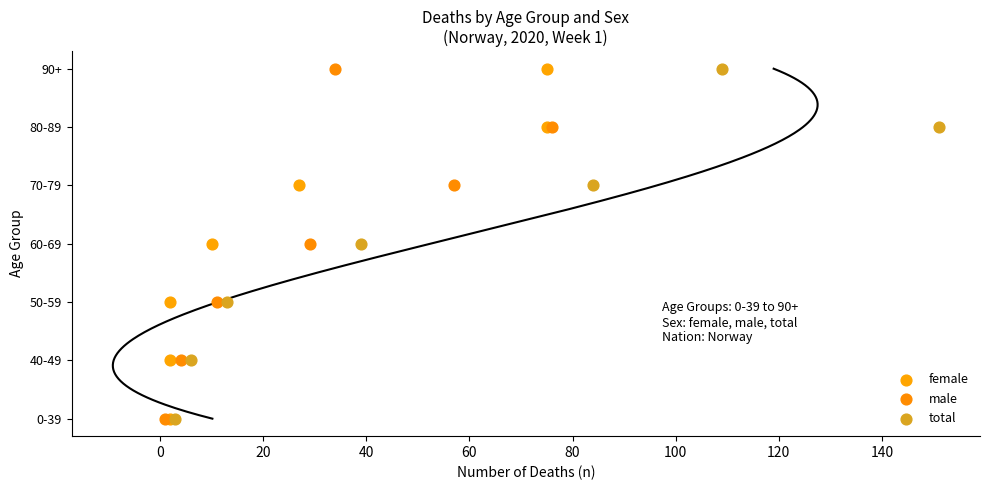

What are all the series names shown in the legend?

female, male, total